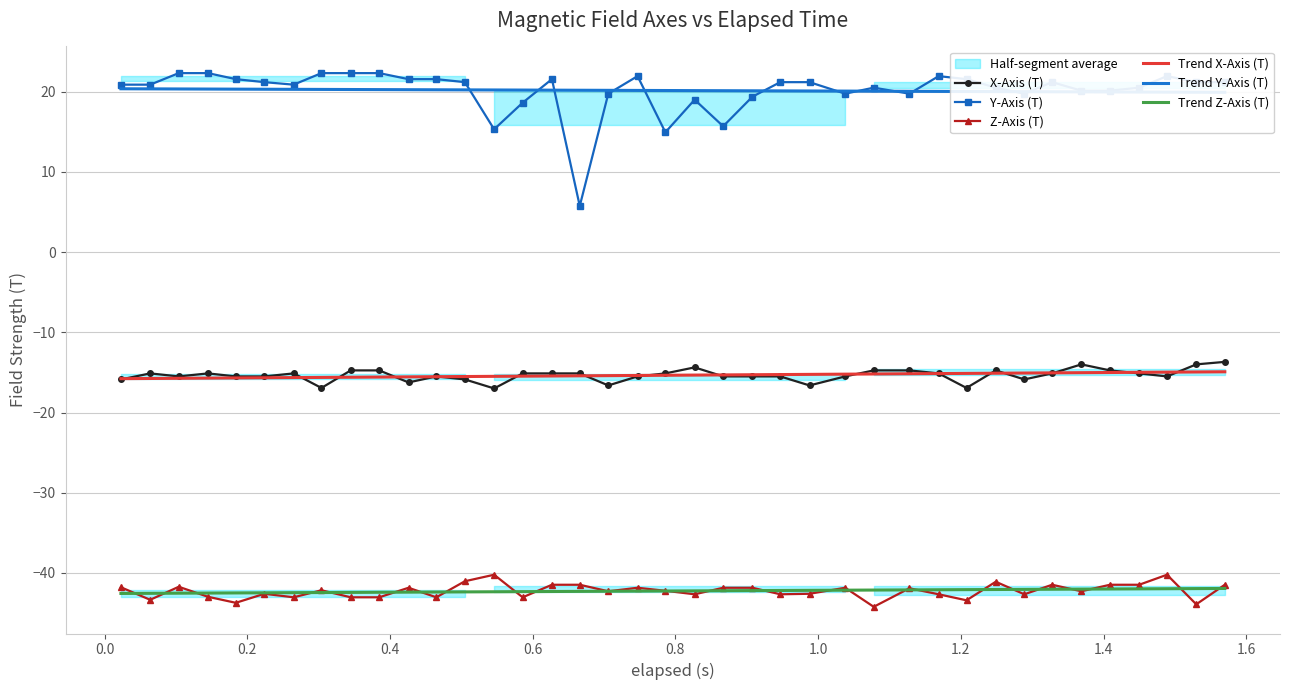

What is the maximum value for Trend X-Axis (T)?

-14.9